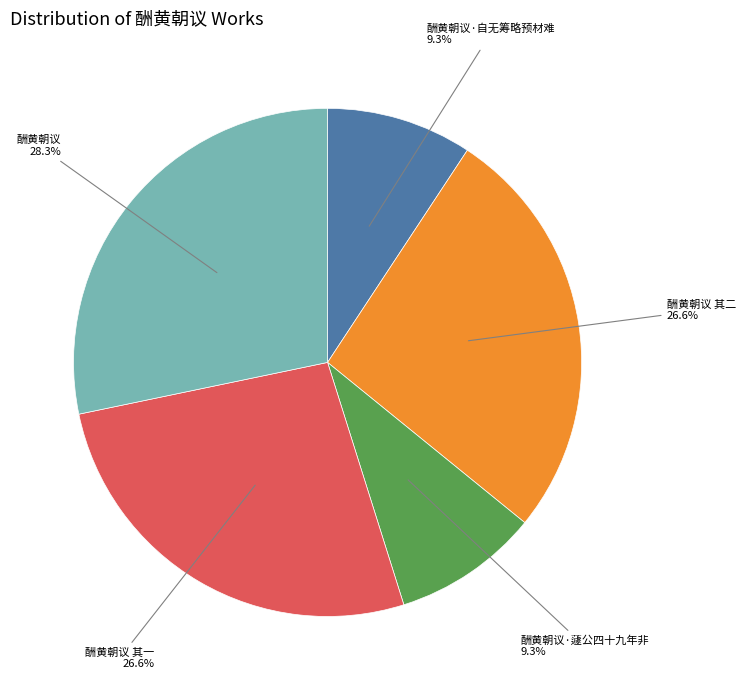

Does any single category account for the majority?

No